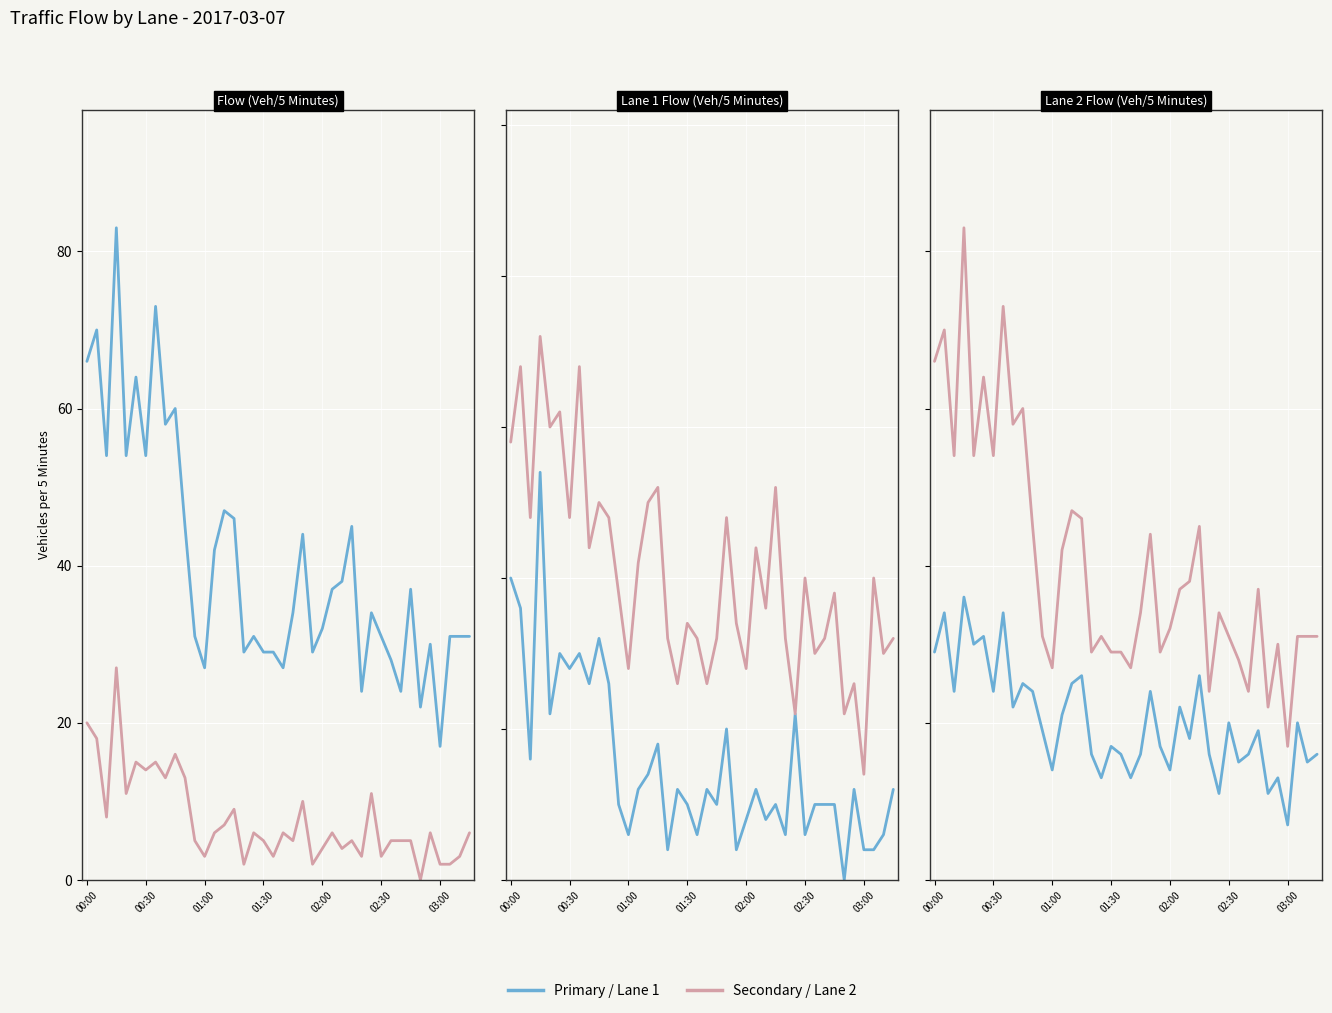

In Lane 1 / Primary, how many points are higher than both neighbors (excluding endpoints)?

14